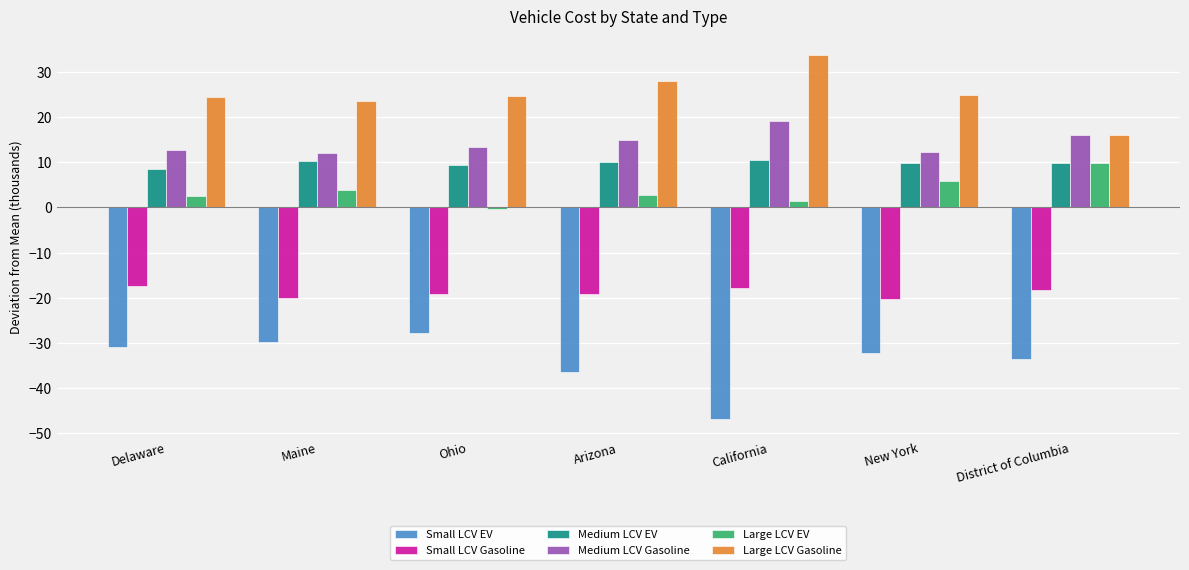

The Medium LCV Gasoline series shows 8.4 at Arizona. True or false?

False